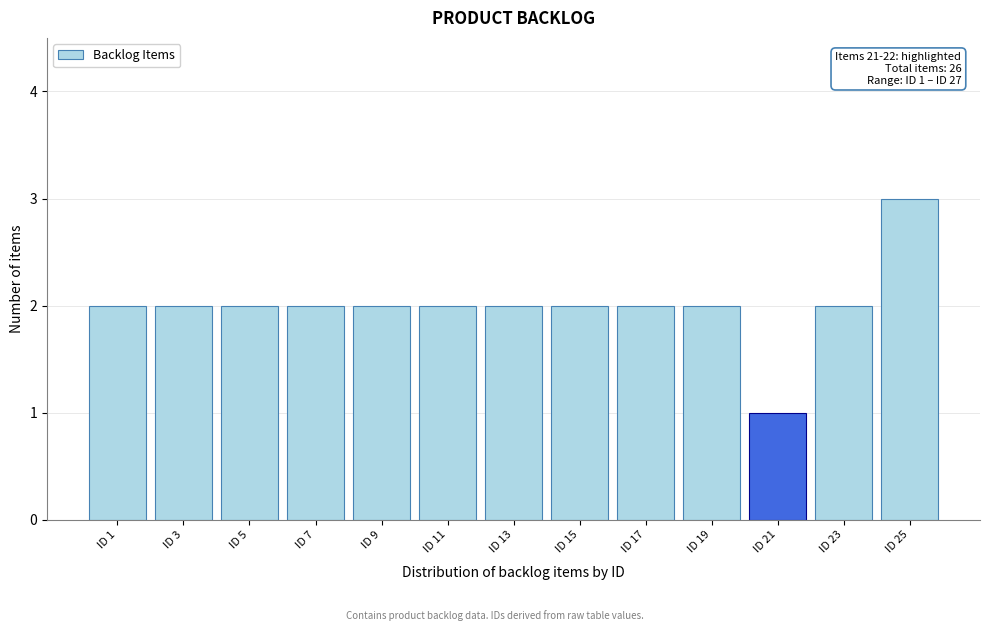

Reading right to left, what are all the values shown in this chart?

ID 25=3	ID 23=2	ID 21=1	ID 19=2	ID 17=2	ID 15=2	ID 13=2	ID 11=2	ID 9=2	ID 7=2	ID 5=2	ID 3=2	ID 1=2